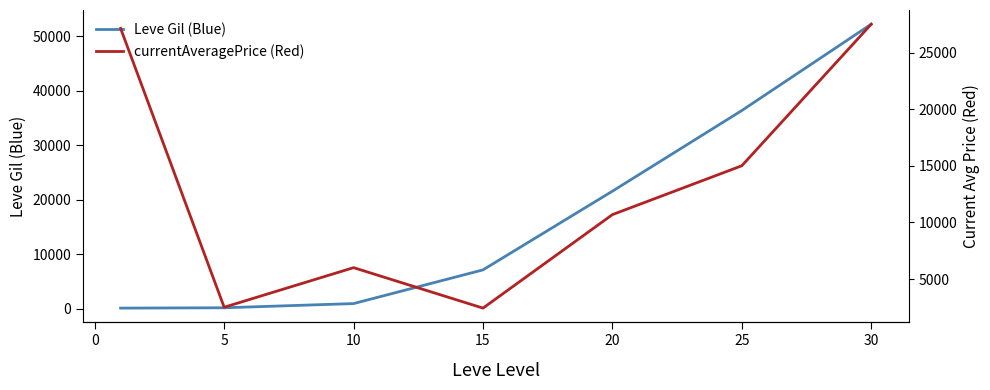

Which series has the widest spread of values?

Leve Gil (Blue)